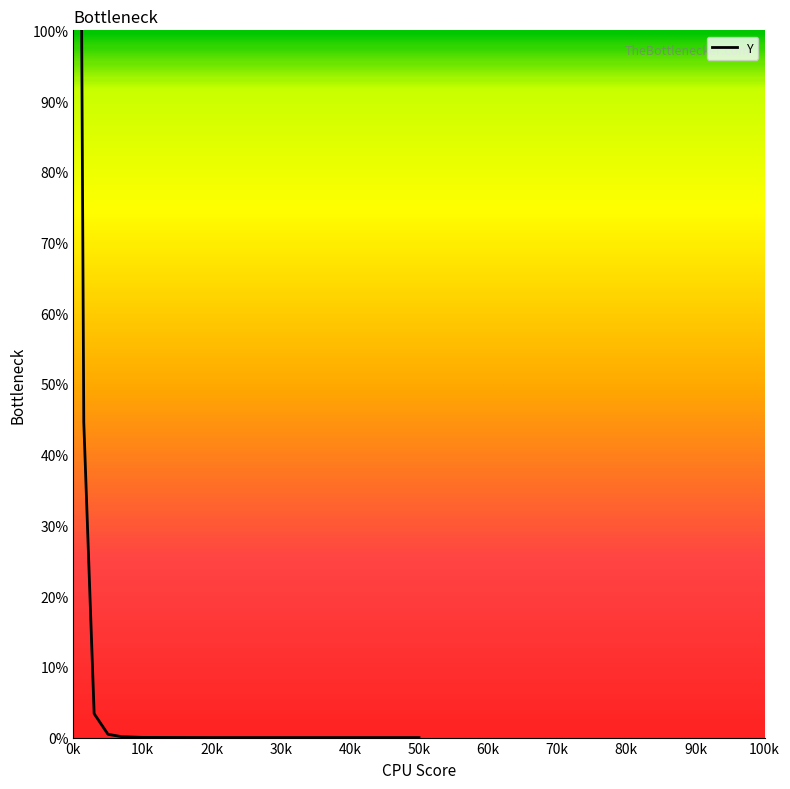

What is the maximum value shown in the chart?

100.0